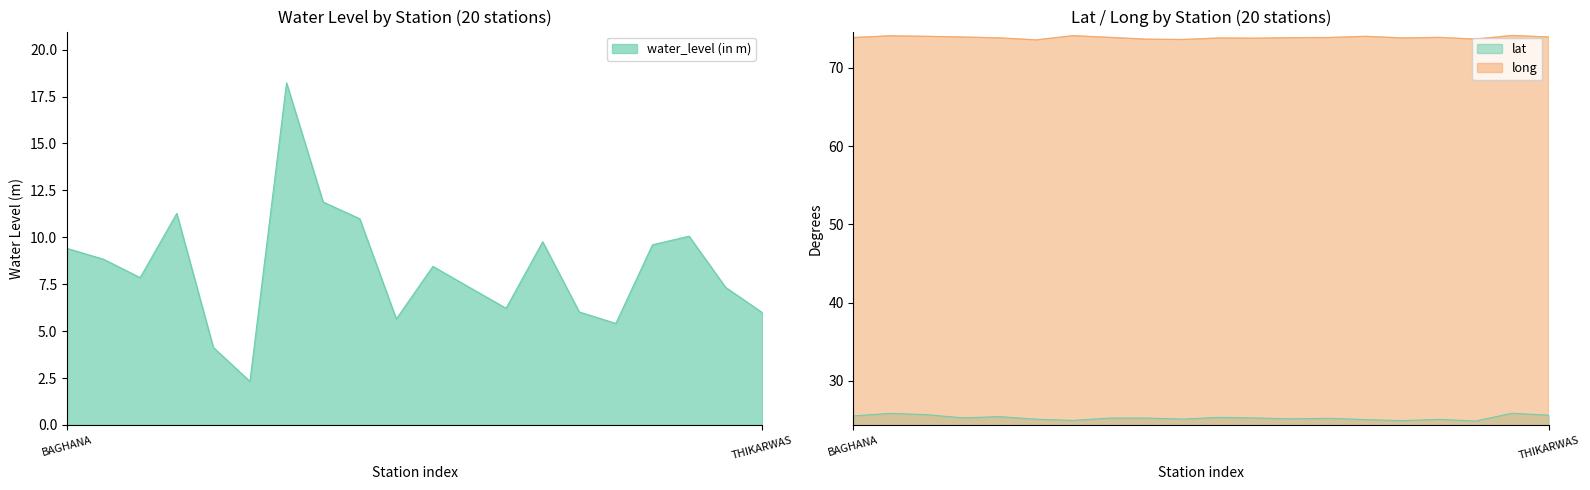

List the series in order of their peak value, highest first.

long, lat, water_level (in m)